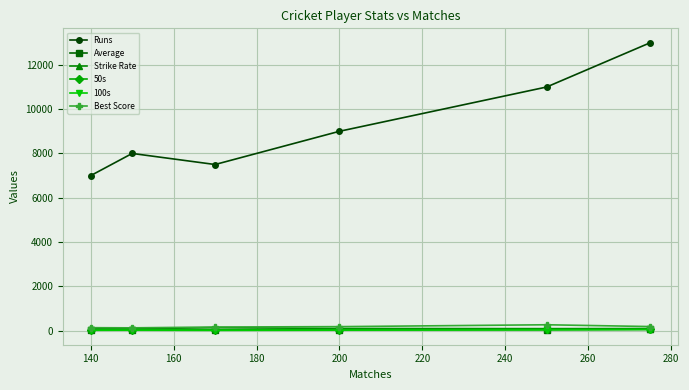

How many values in the 50s series are below 45?

3